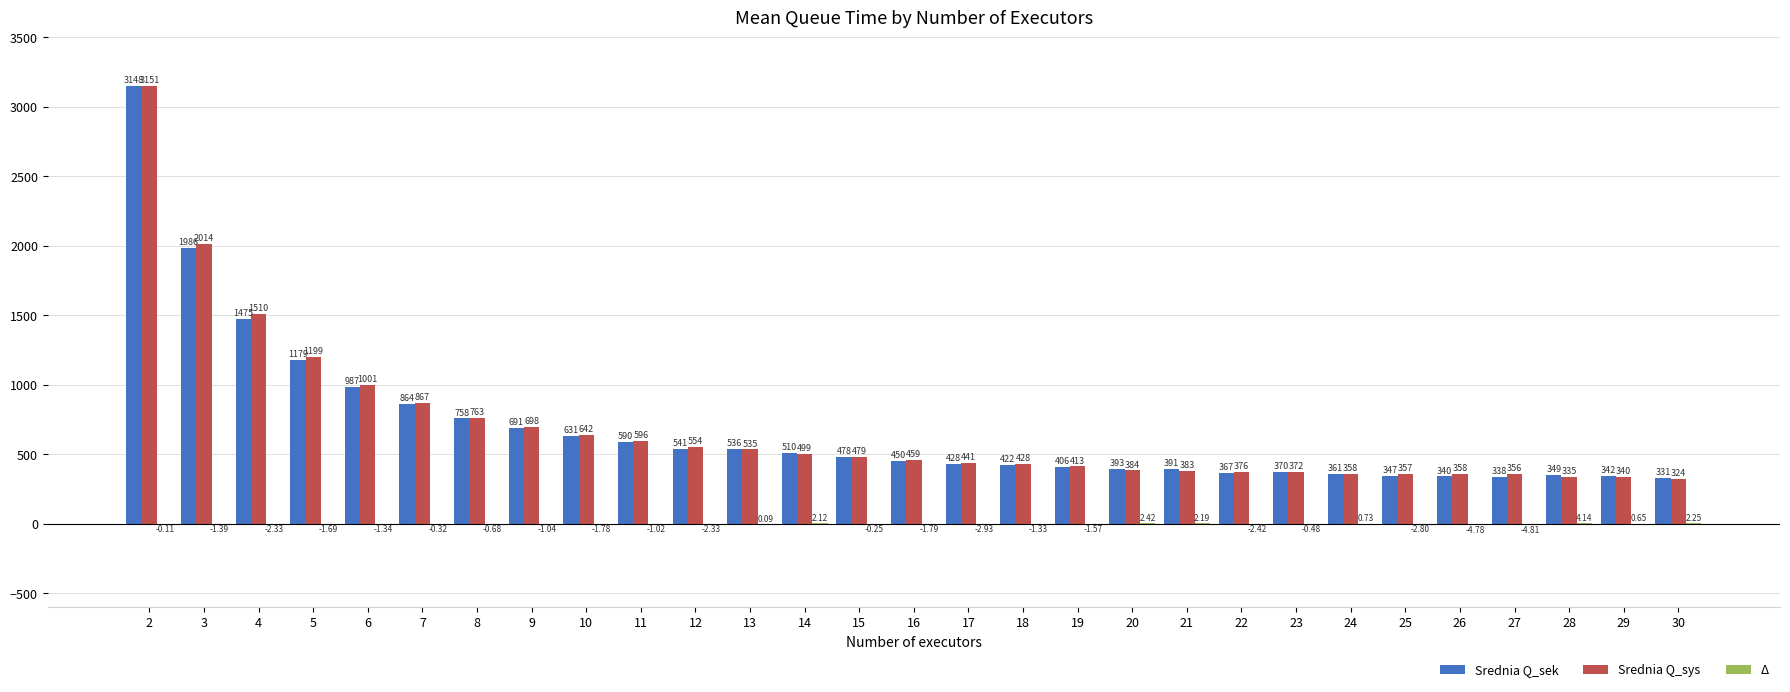

Which series changed the most between 16 and 20?

Srednia Q_sys